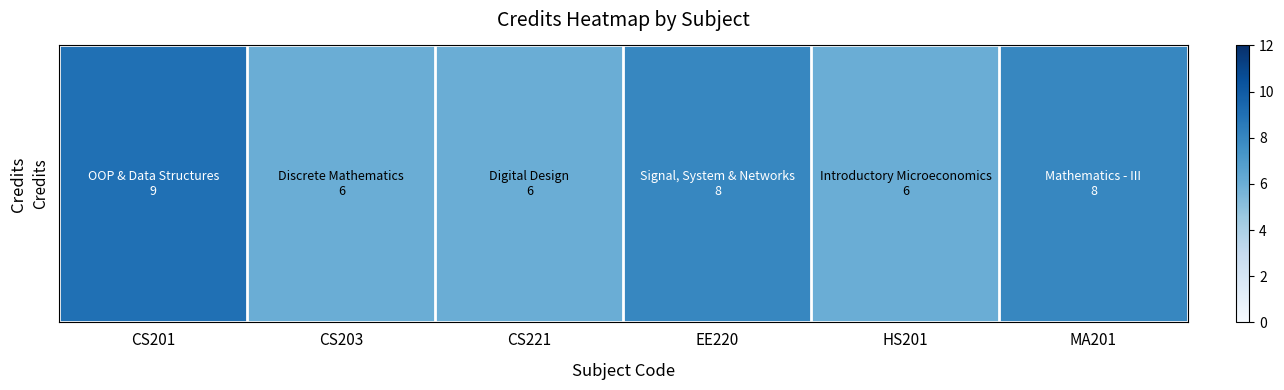

Approximately how many times larger is the value at CS203 compared to EE220?

0.8